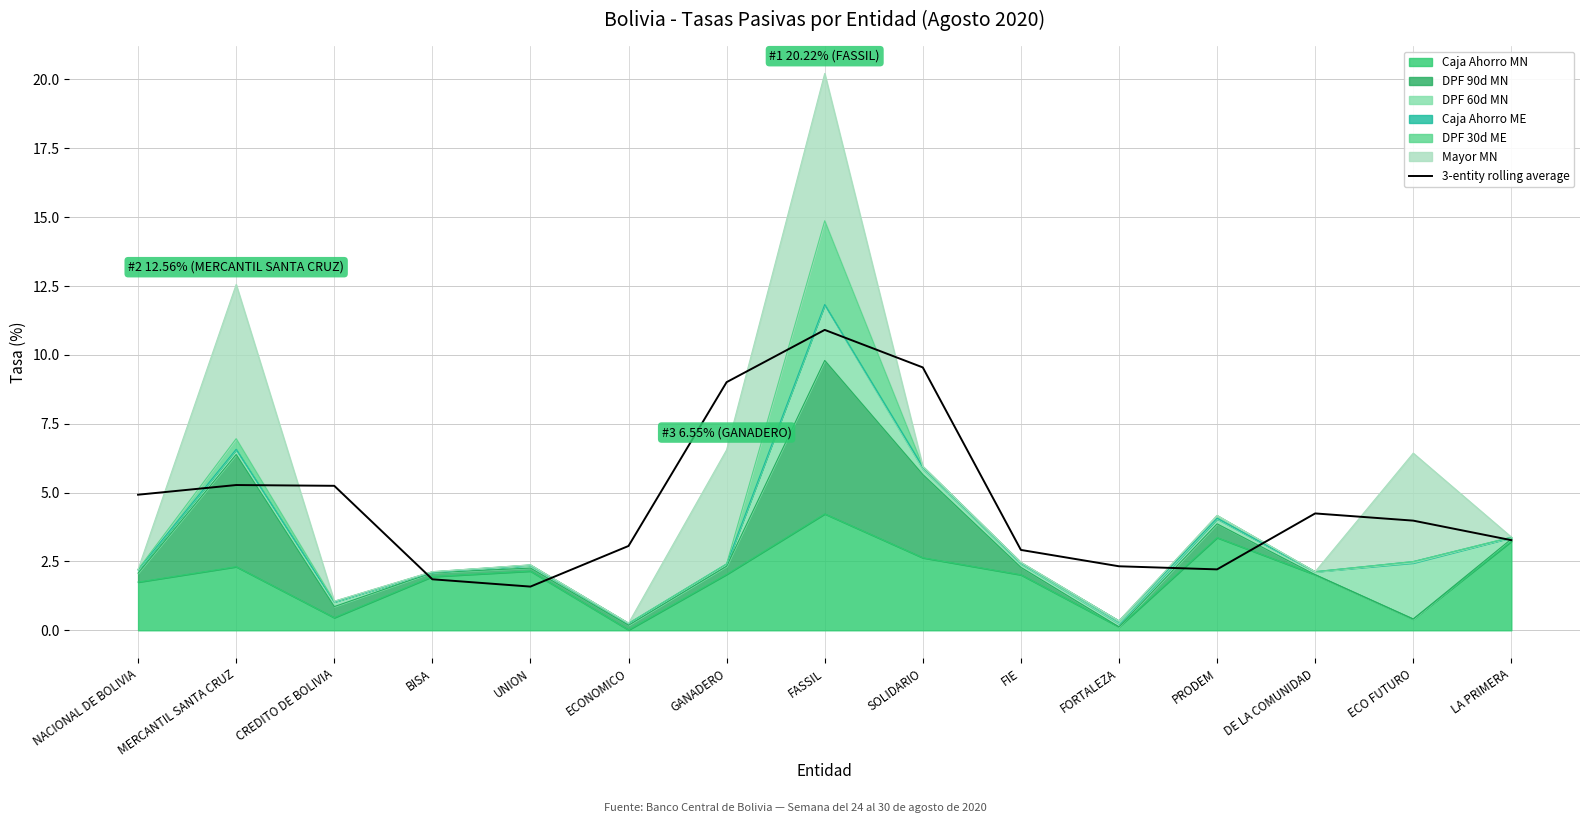

What is the difference between the maximum and minimum values?

9.3